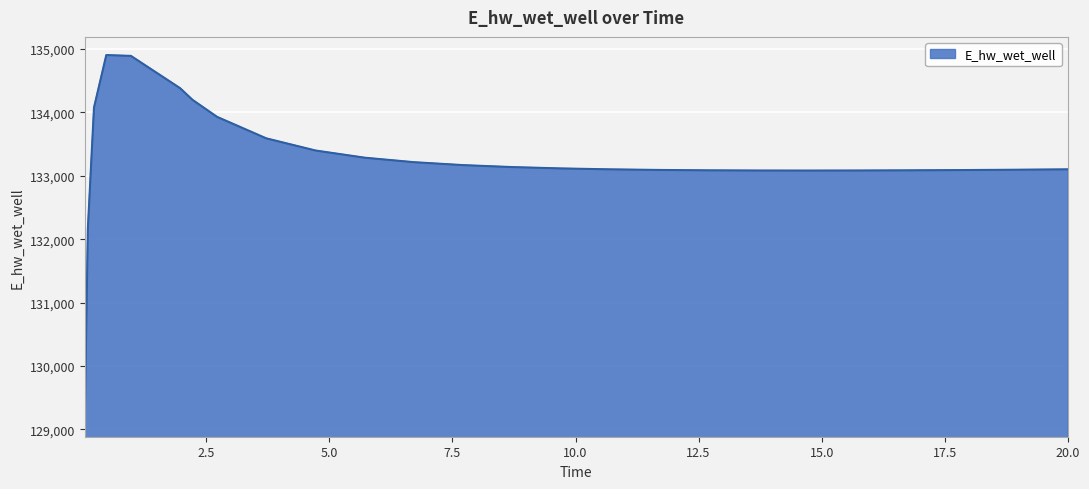

What is the minimum value shown in the chart?

129172.3